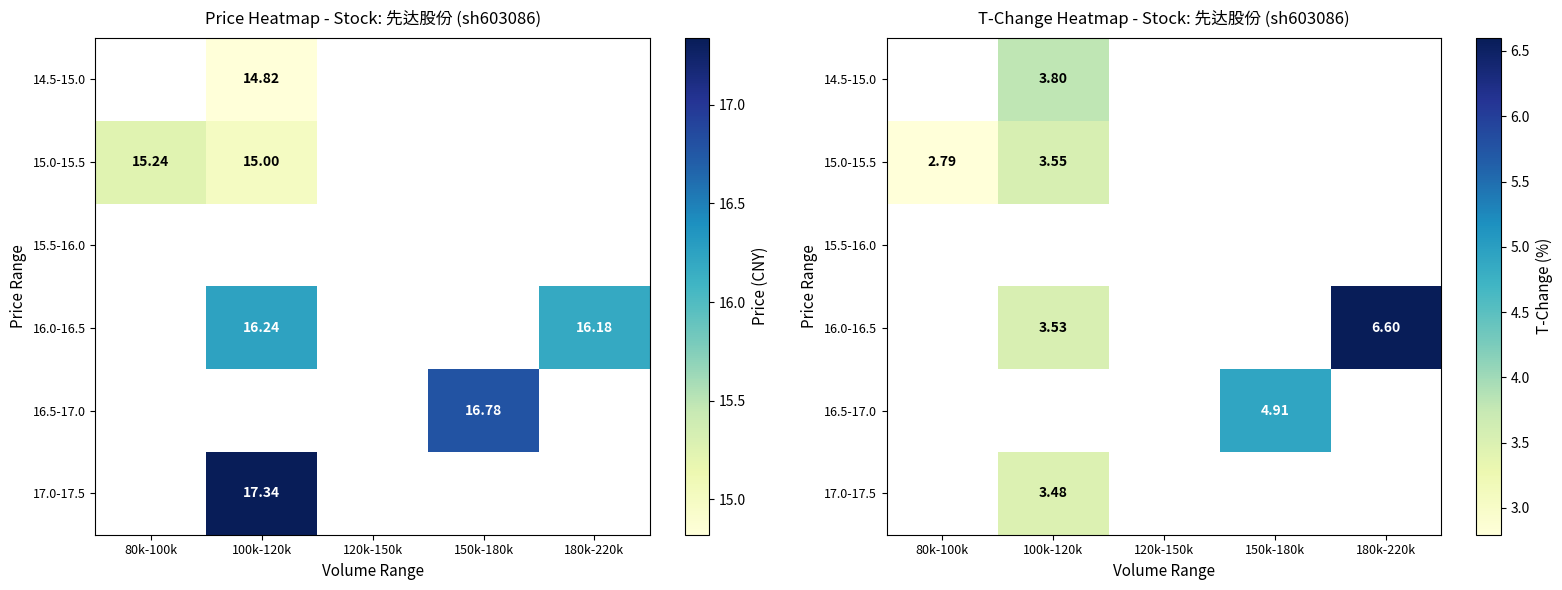

Is the value of 17.0-17.5 at 150k-180k greater than the value of 15.0-15.5 at 80k-100k?

No